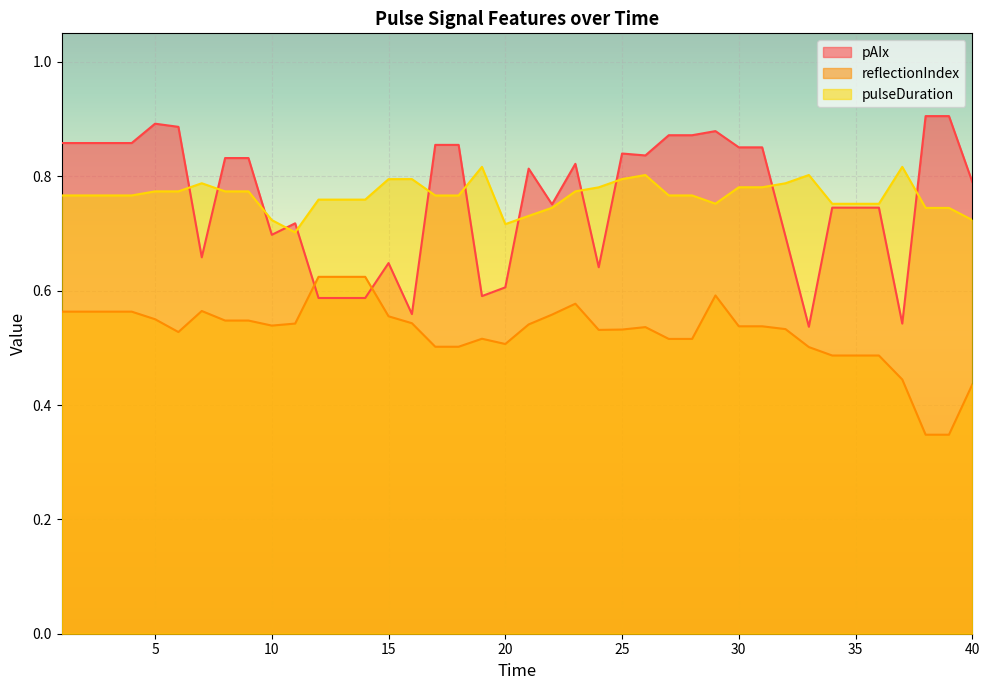

Rank the categories by pulseDuration value from highest to lowest.

19, 37, 33, 26, 25, 16, 15, 7, 32, 30, 31, 24, 5, 6, 8, 9, 23, 1, 2, 3, 4, 27, 28, 17, 18, 12, 13, 14, 29, 34, 35, 36, 22, 38, 39, 21, 40, 10, 20, 11